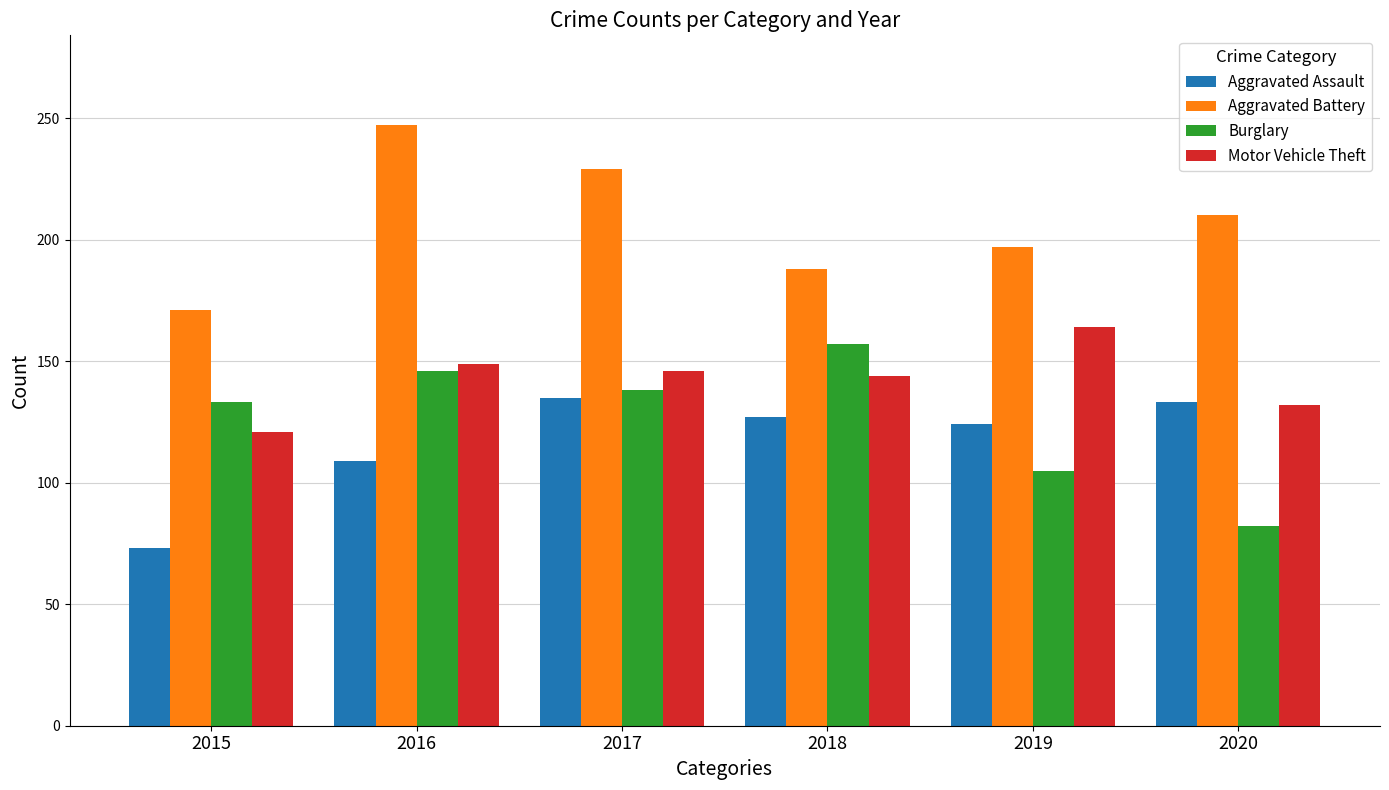

True or false: Burglary has a value of 193 at 2017.

False